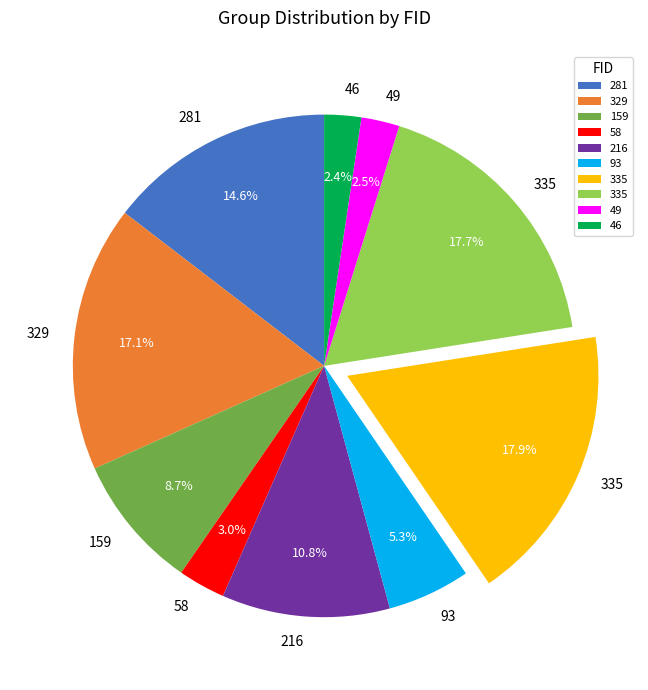

Is there any slice that represents more than half of the pie?

No